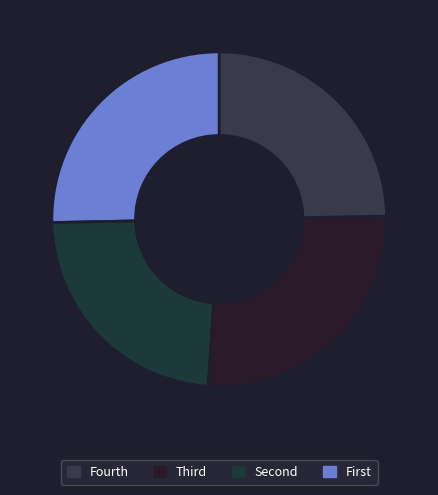

Count the number of slices in the pie.

4